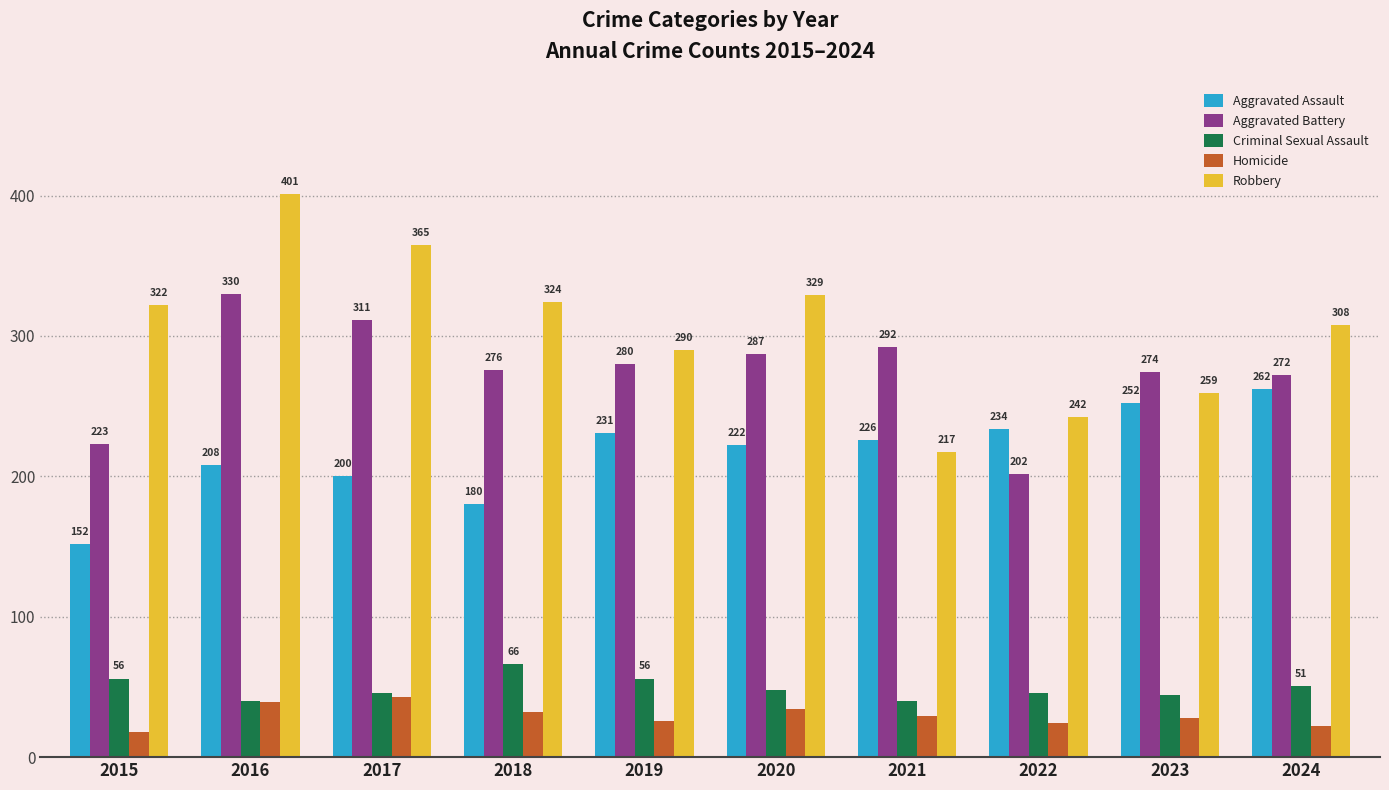

At which category is the sum across all series the highest?

2016